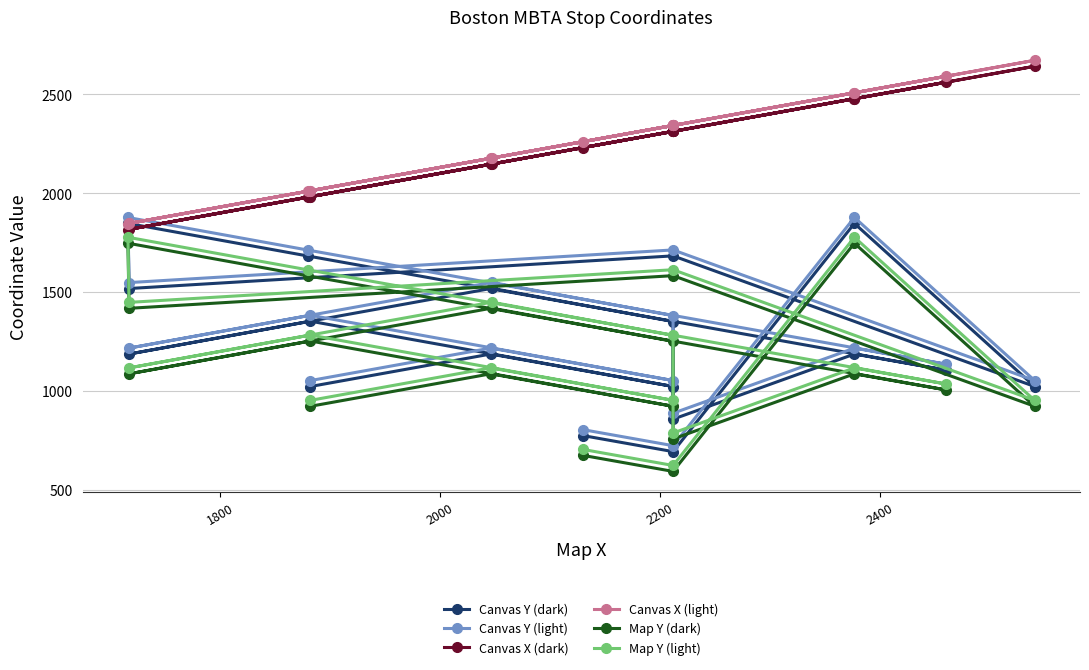

How many lines are shown in the chart?

6